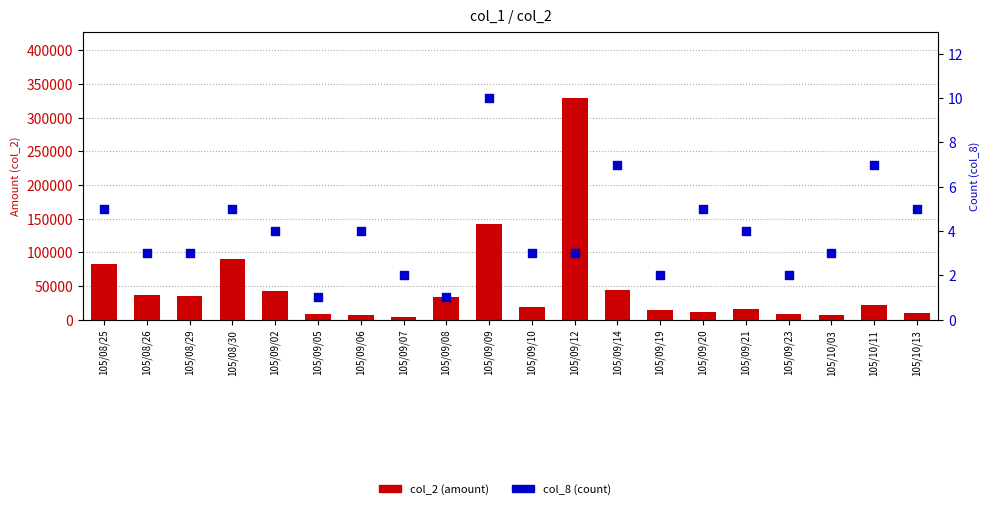

Which series has the largest total across all categories?

col_2 (amount)